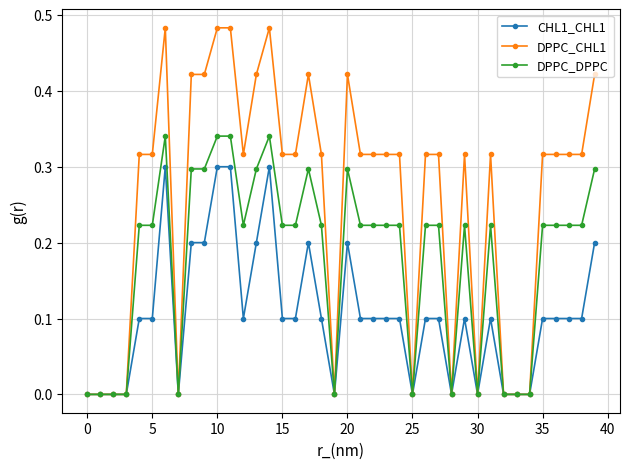

Does the chart display data point markers on the line(s)?

Yes